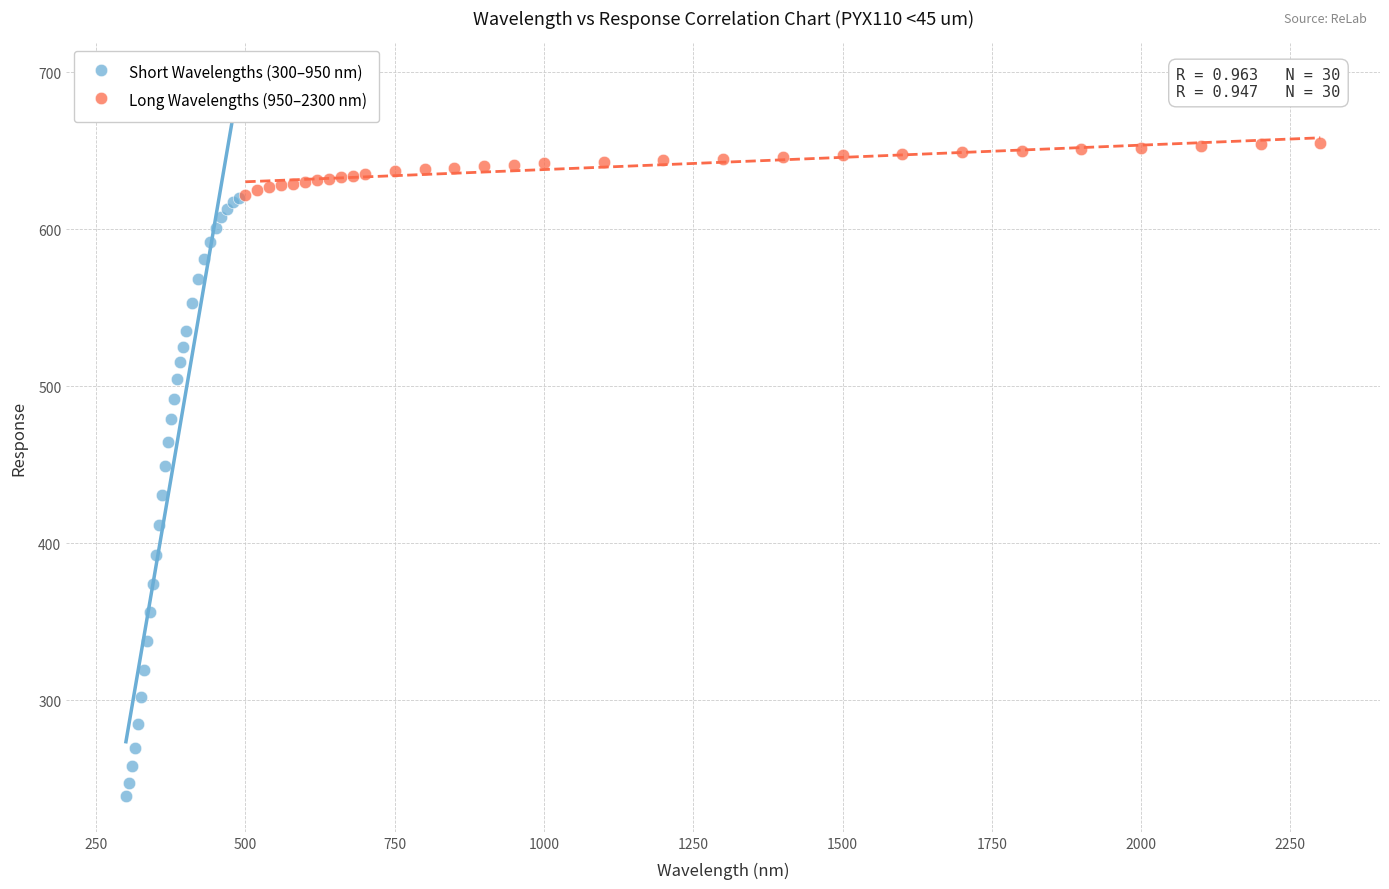

Which series has the widest spread of Y values?

Short Wavelengths (300–950 nm)